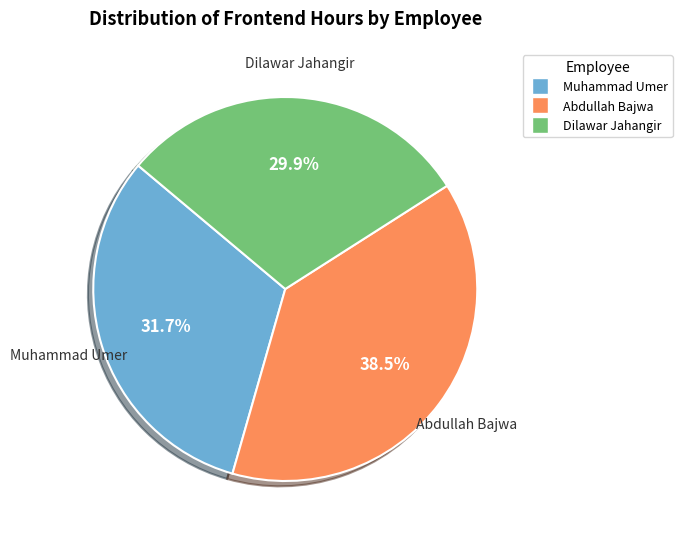

To the nearest percent, what is the average slice percentage?

33%